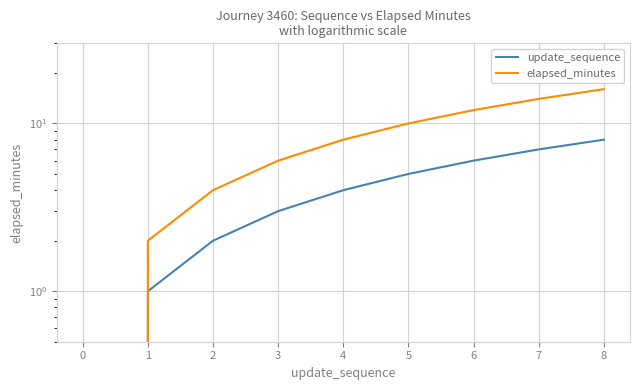

Rank the series by their average value, from highest to lowest.

elapsed_minutes, update_sequence